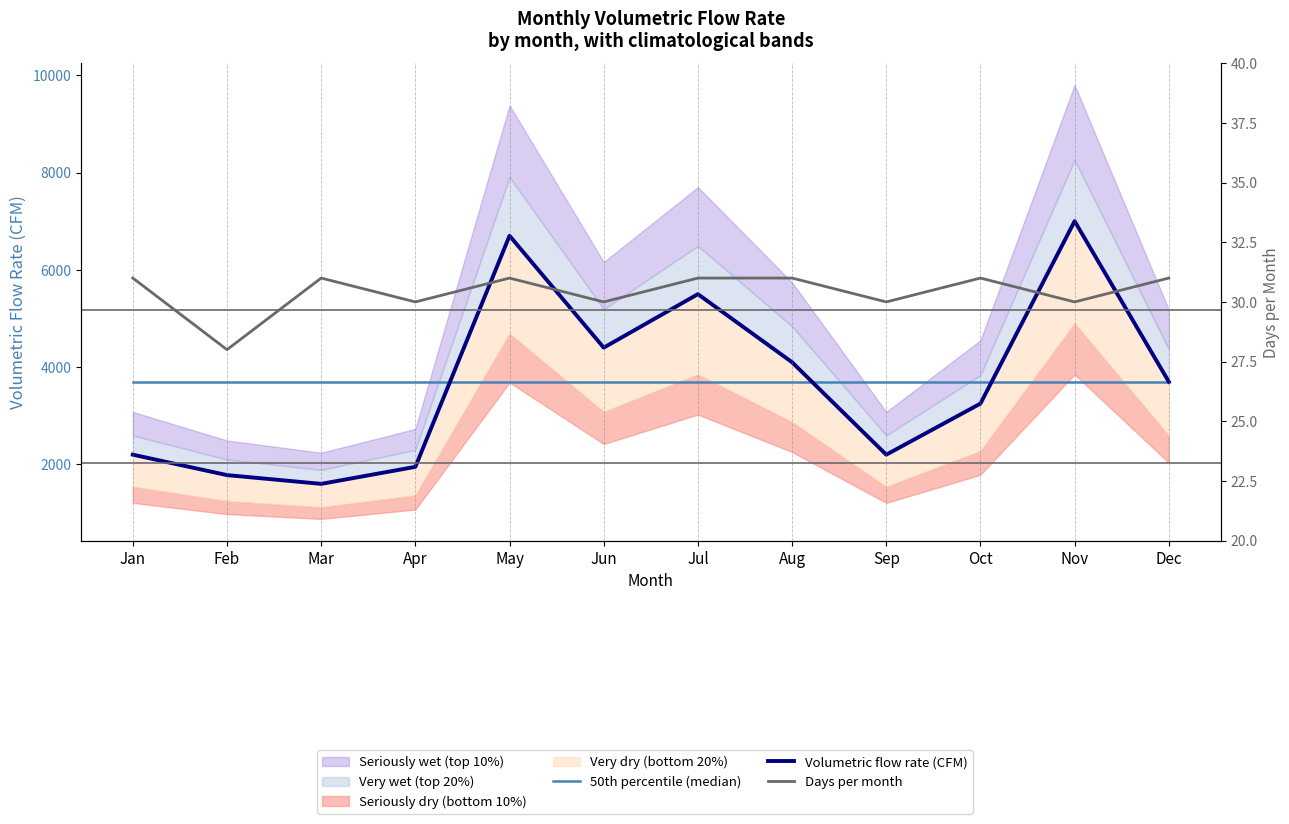

What is the sum of the 50th percentile (median) values at Aug and Sep?

7396.7